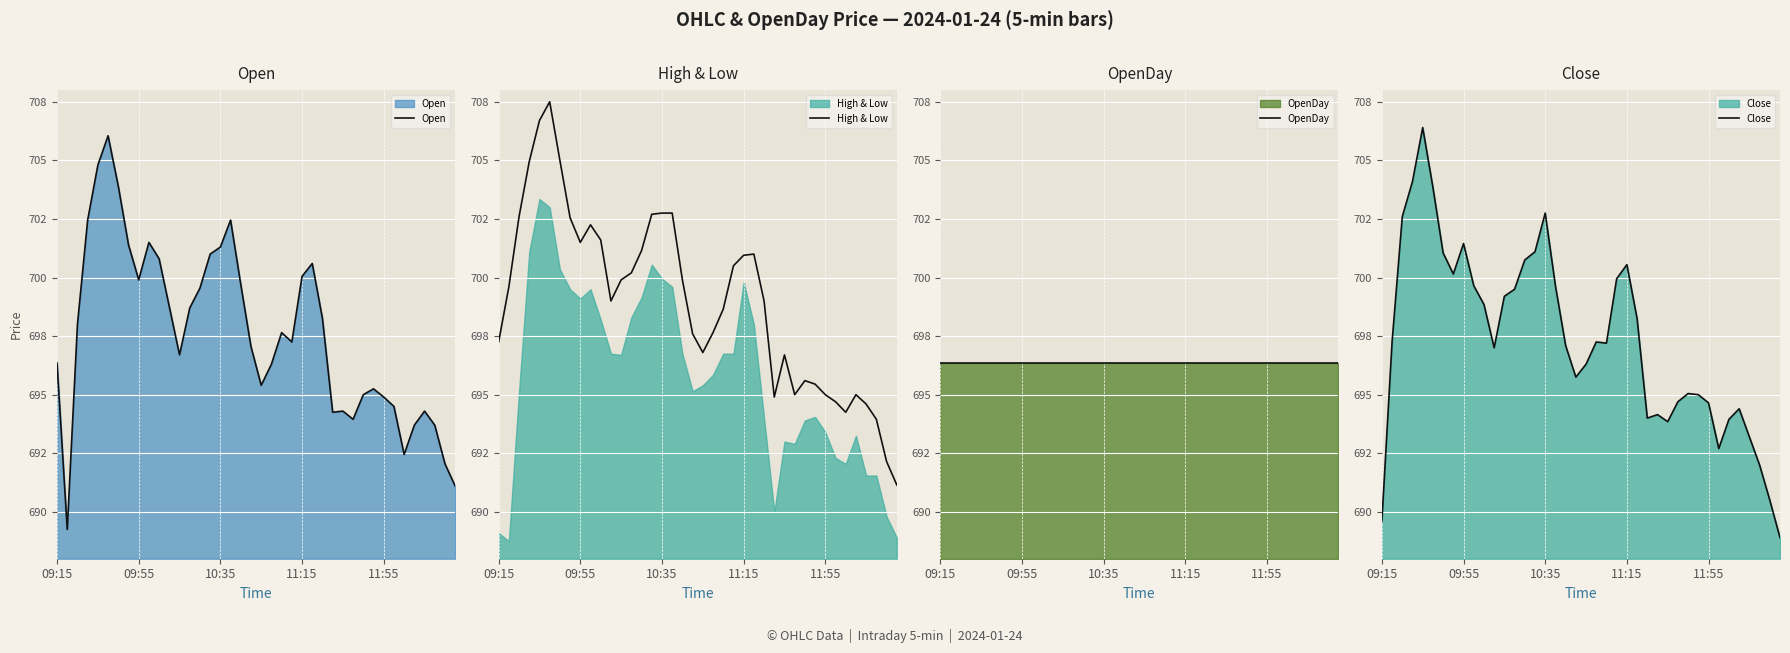

Where is the first local maximum for Open?

5